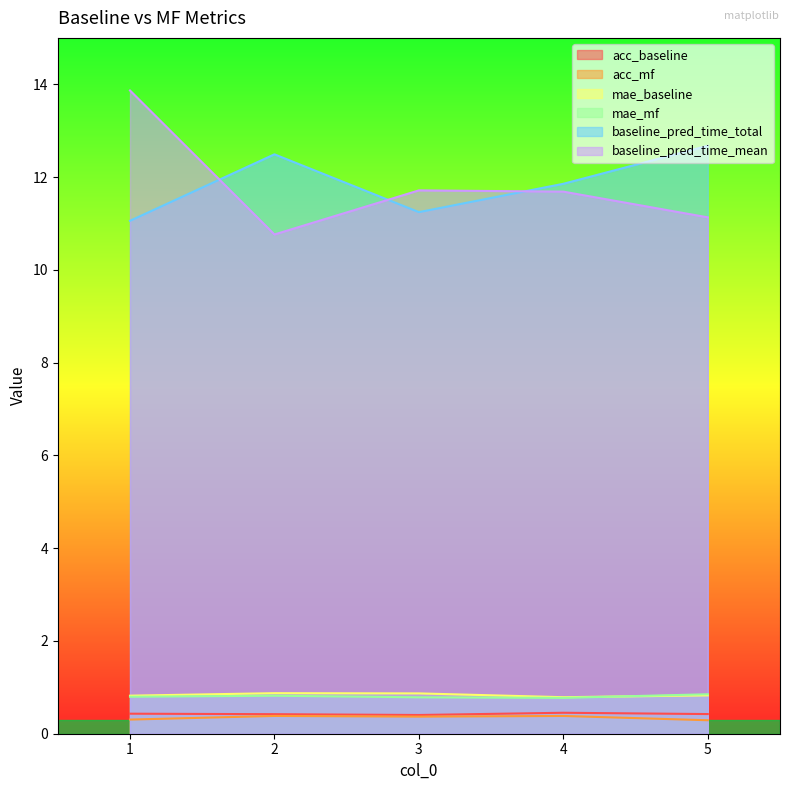

What is the sum of all baseline_pred_time_total values?

59.3